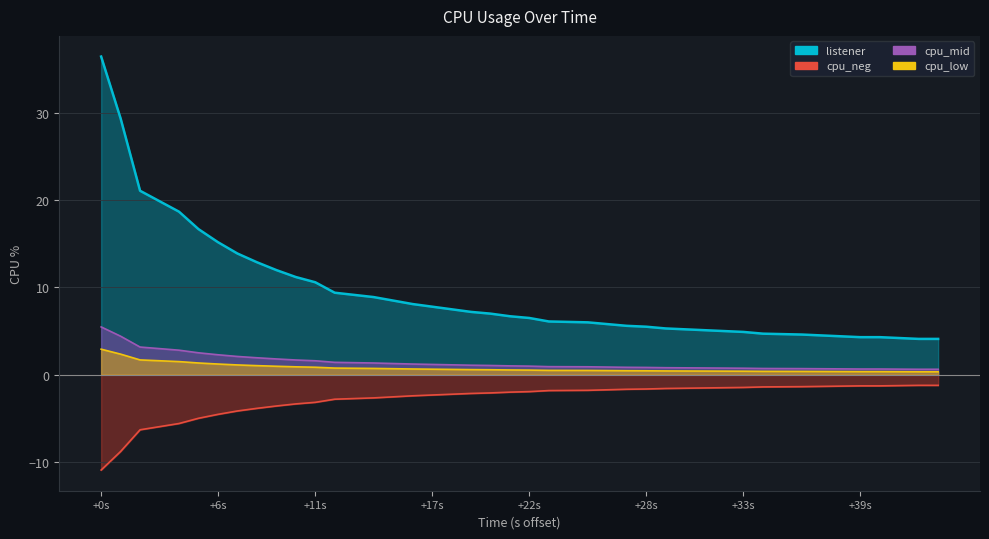

What is the value of the 33rd point from the left?

4.6